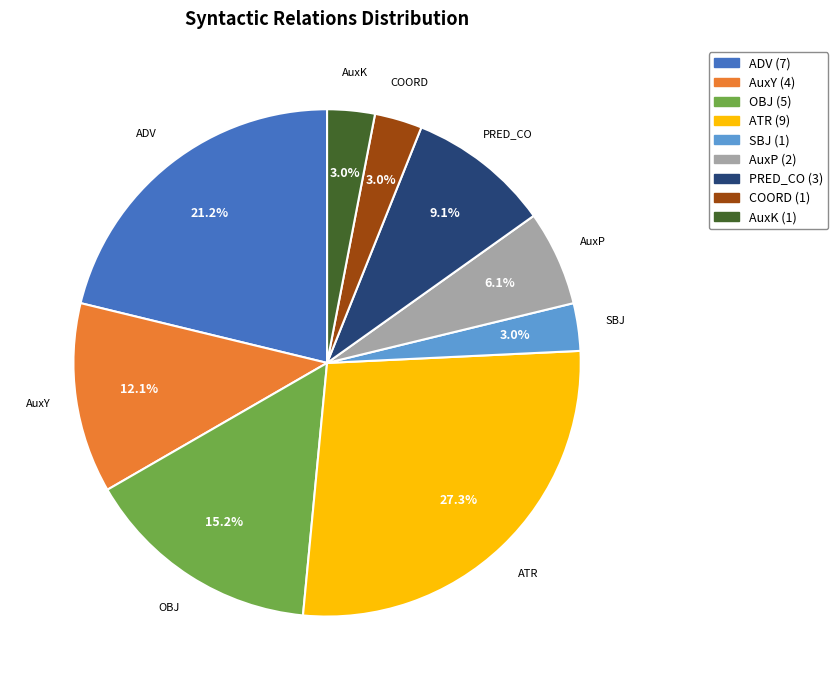

To the nearest percent, what is the combined percentage of AuxK and SBJ?

6%